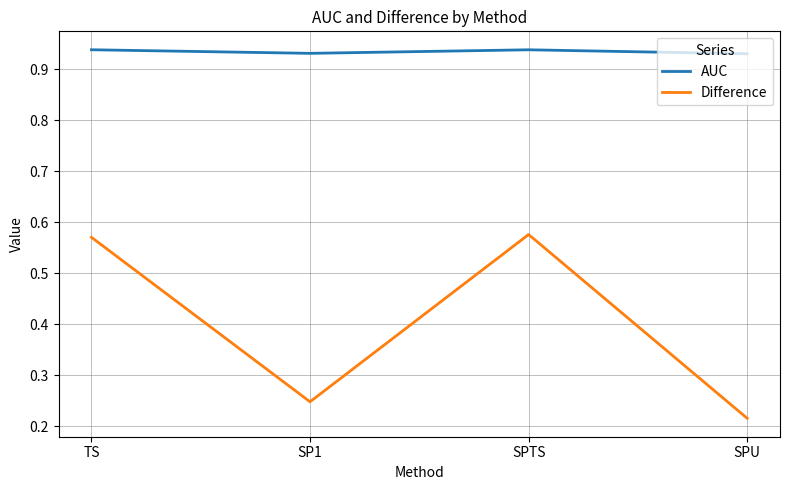

Between TS and SP1, which series saw the biggest shift?

Difference